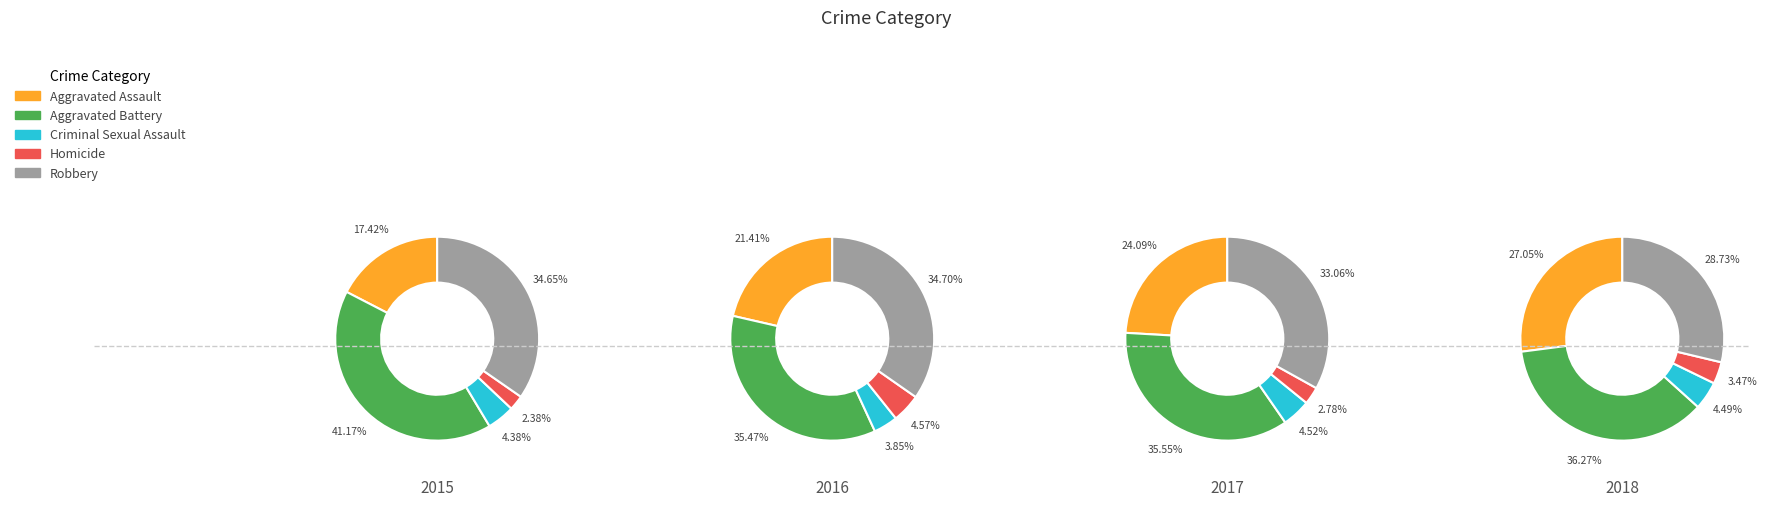

To the nearest percent, what is the difference between the Criminal Sexual Assault and Homicide slice percentages?

1%